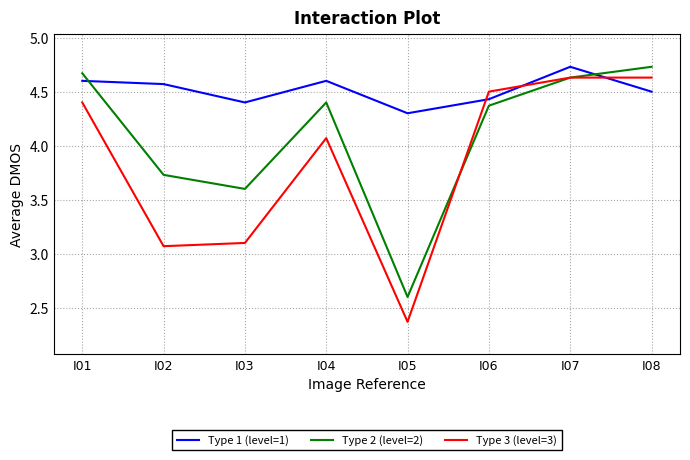

What is the difference between the maximum and minimum values in the Type 3 (level=3) series?

2.3